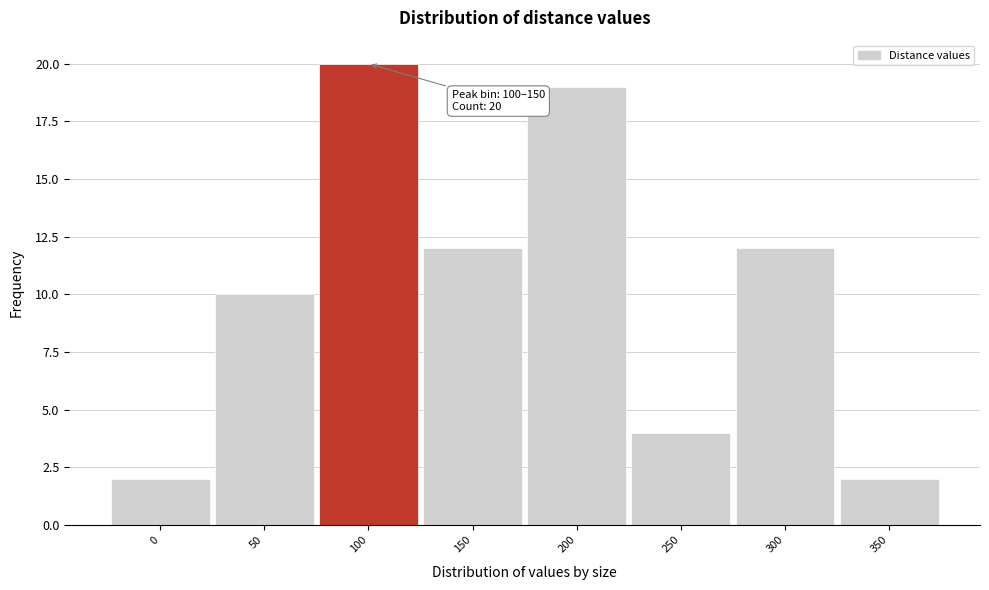

Reading left to right, extract all data points from this chart.

0=2	50=10	100=20	150=12	200=19	250=4	300=12	350=2